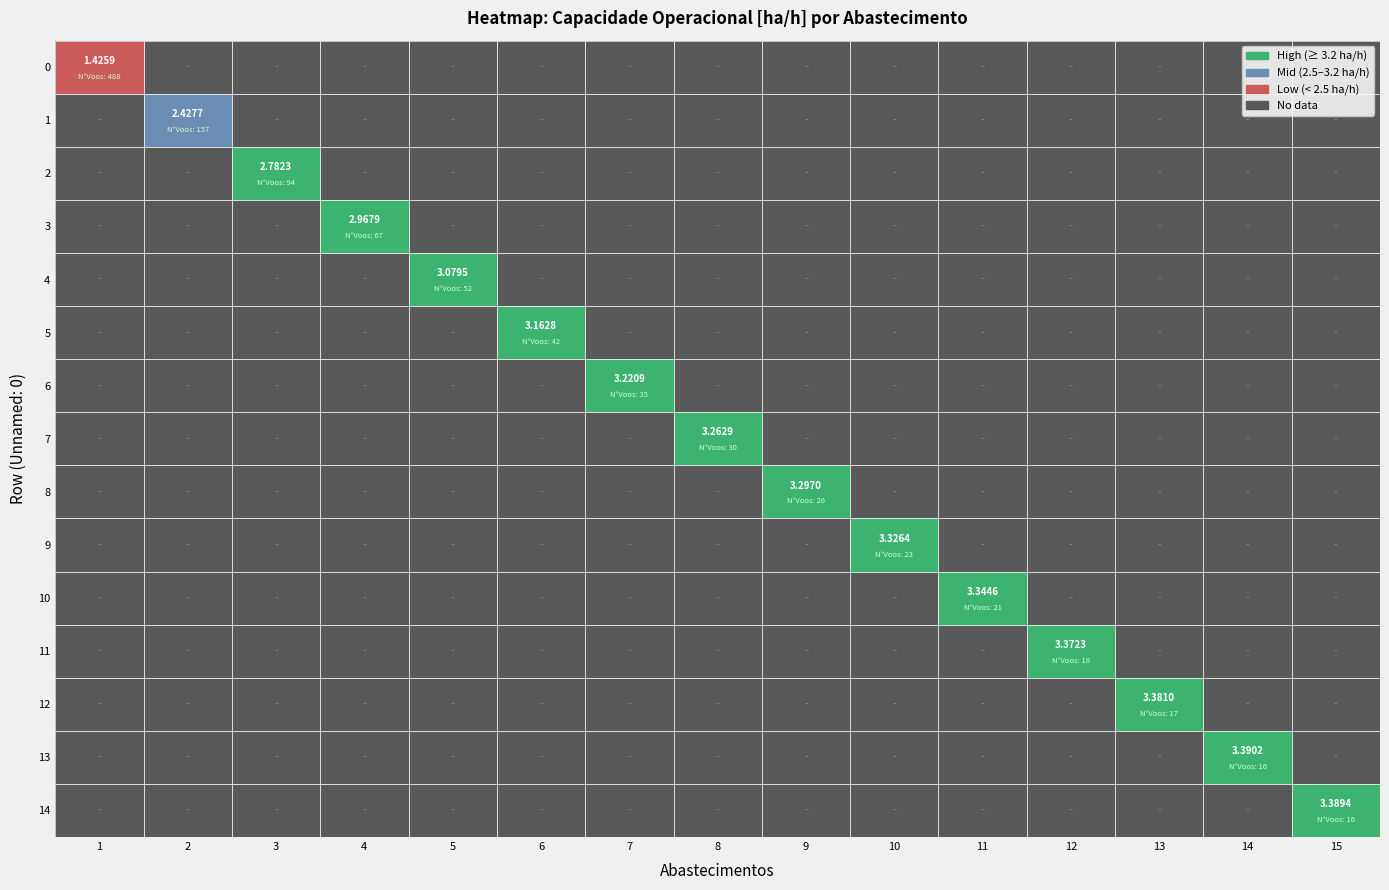

Between 10 and 4, which is larger?

10